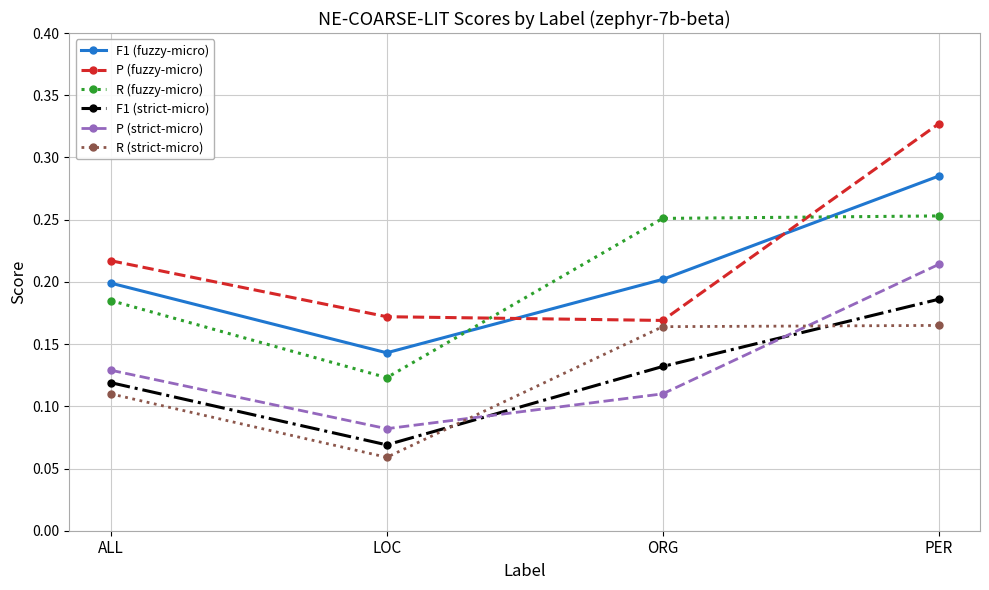

What is the label of the 4th point from the left?

PER